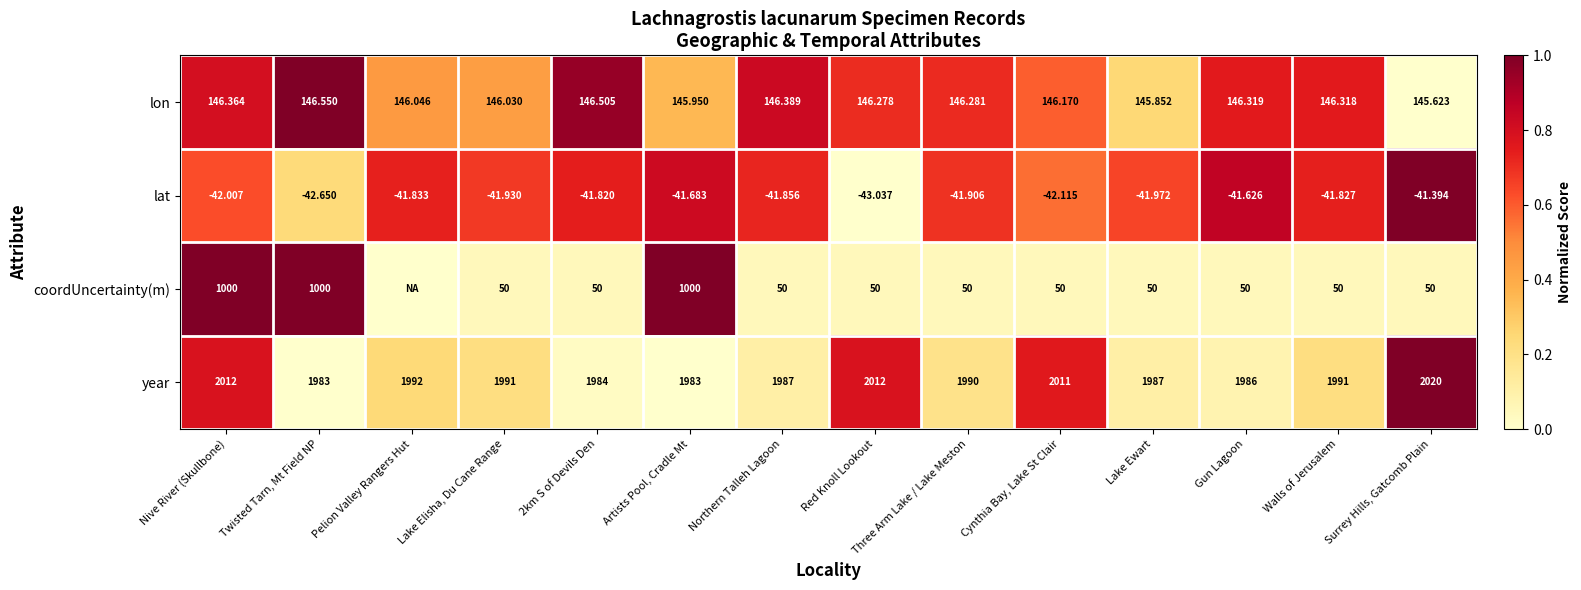

Is the value of year at Northern Talleh Lagoon greater than the value of lon at 2km S of Devils Den?

Yes